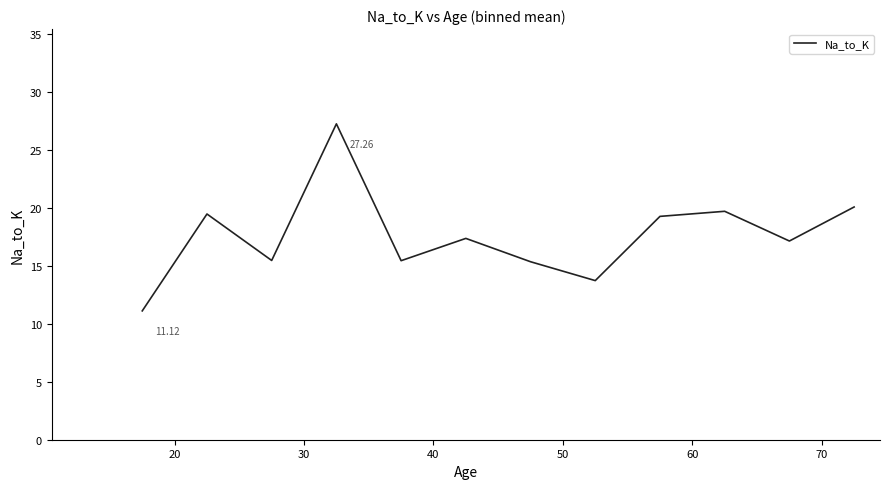

What is the minimum value shown in the chart?

11.1